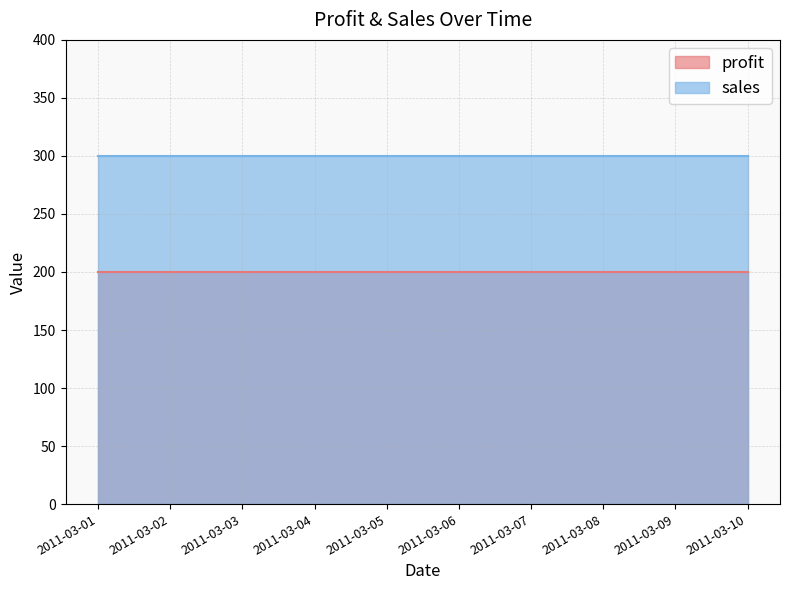

Rank the categories by sales value from highest to lowest.

2011-03-01, 2011-03-02, 2011-03-03, 2011-03-04, 2011-03-05, 2011-03-06, 2011-03-07, 2011-03-08, 2011-03-09, 2011-03-10